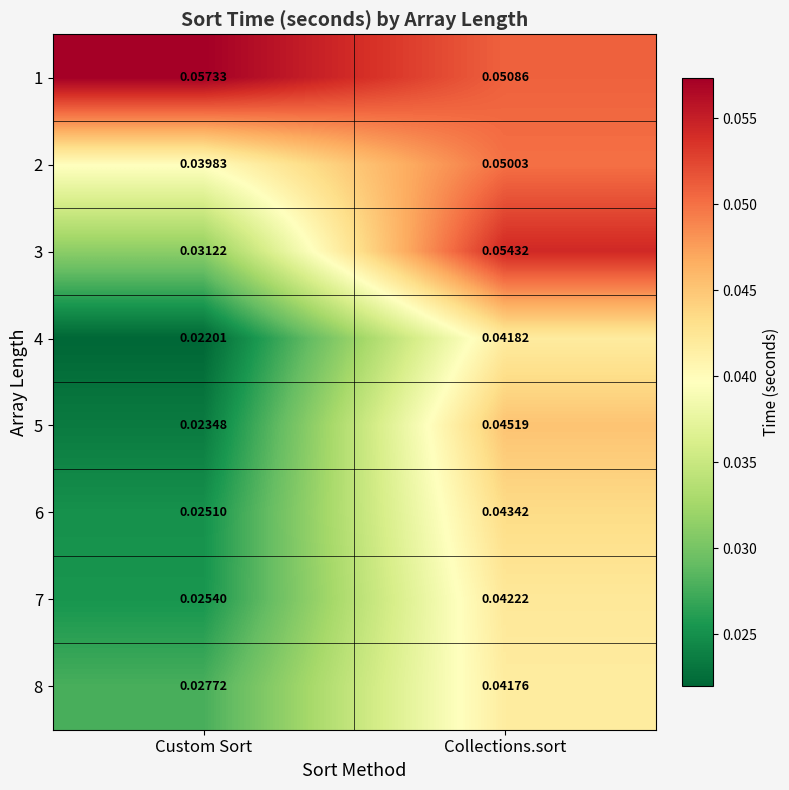

Which series has the largest range (max minus min)?

3